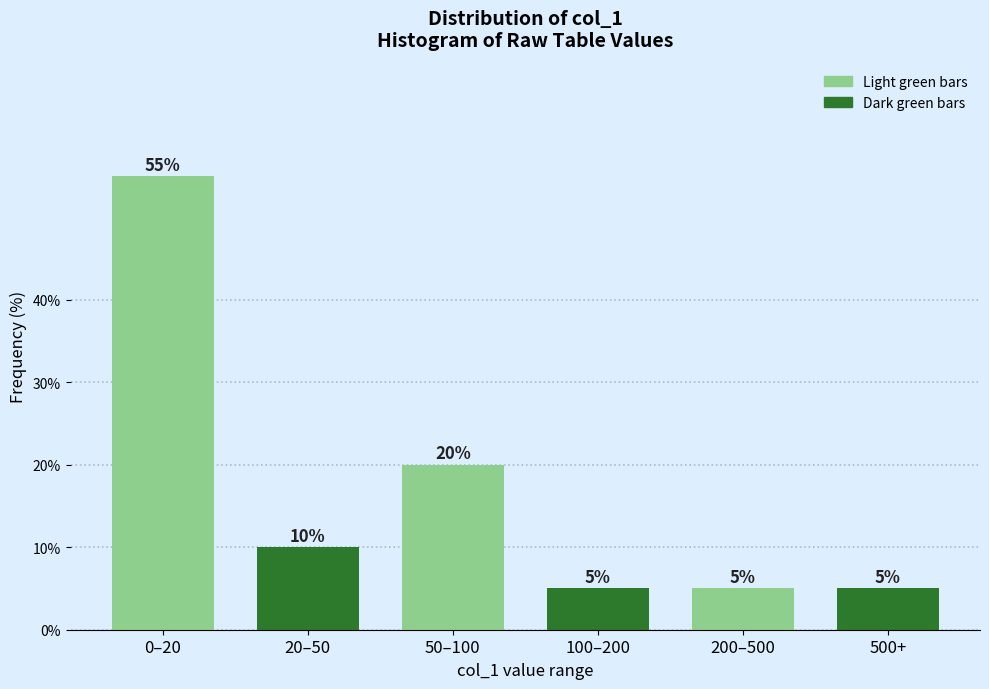

Reading left to right, list all the values displayed in this chart.

0–20=55.0	20–50=10.0	50–100=20.0	100–200=5.0	200–500=5.0	500+=5.0